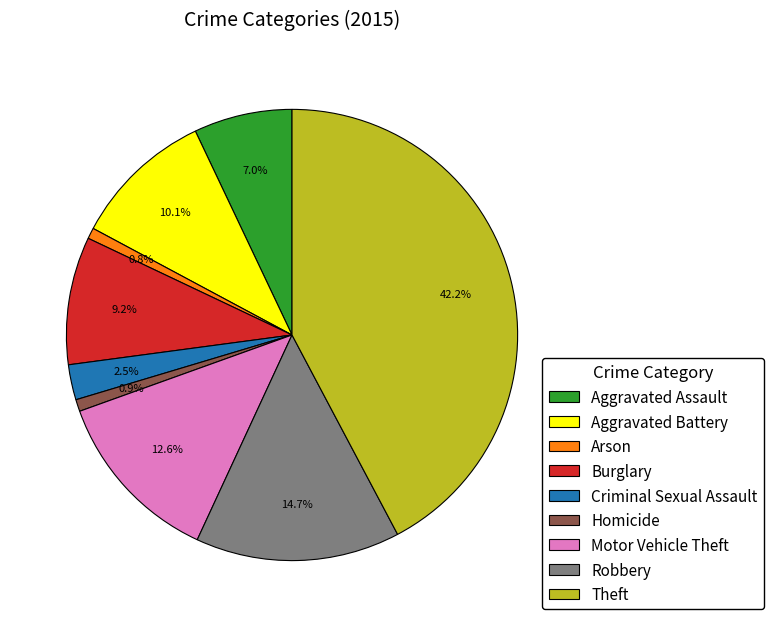

Which category has the biggest portion of the pie?

Theft